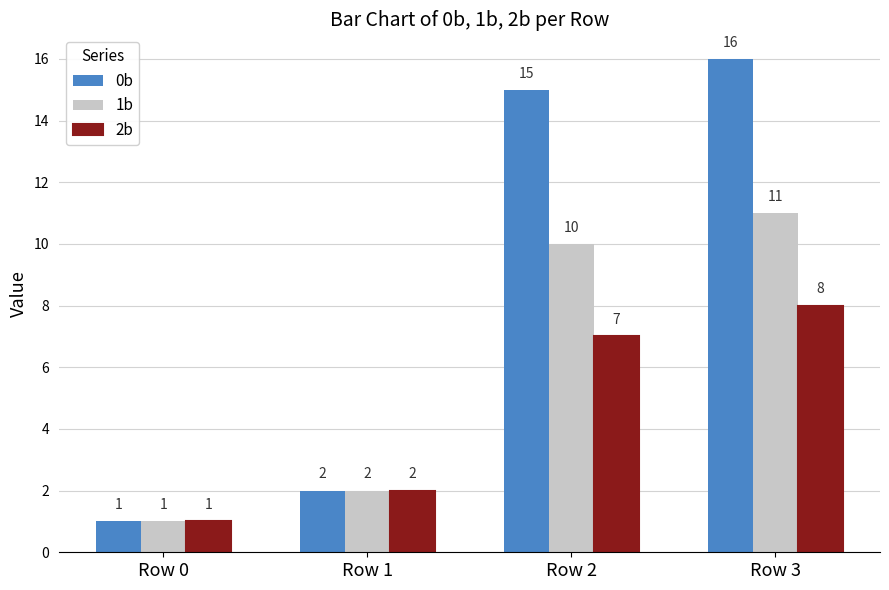

The value of 0b at Row 3 is 16. True or false?

True